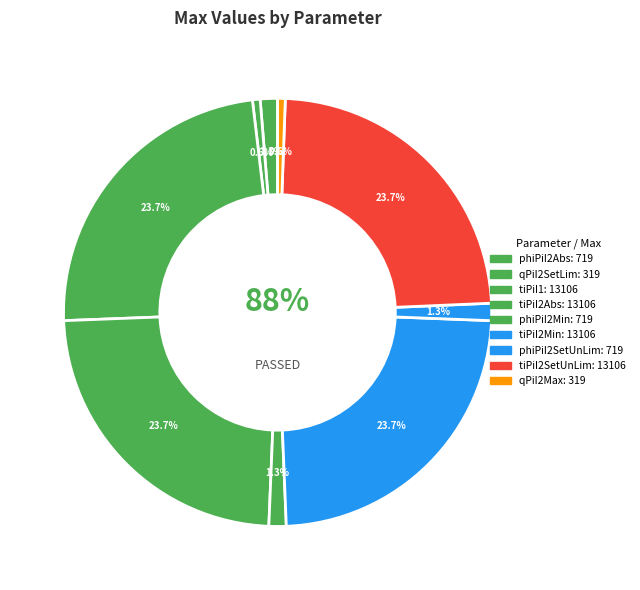

To the nearest percent, what percentage of the pie is InjCrv_tiPiI1?

24%